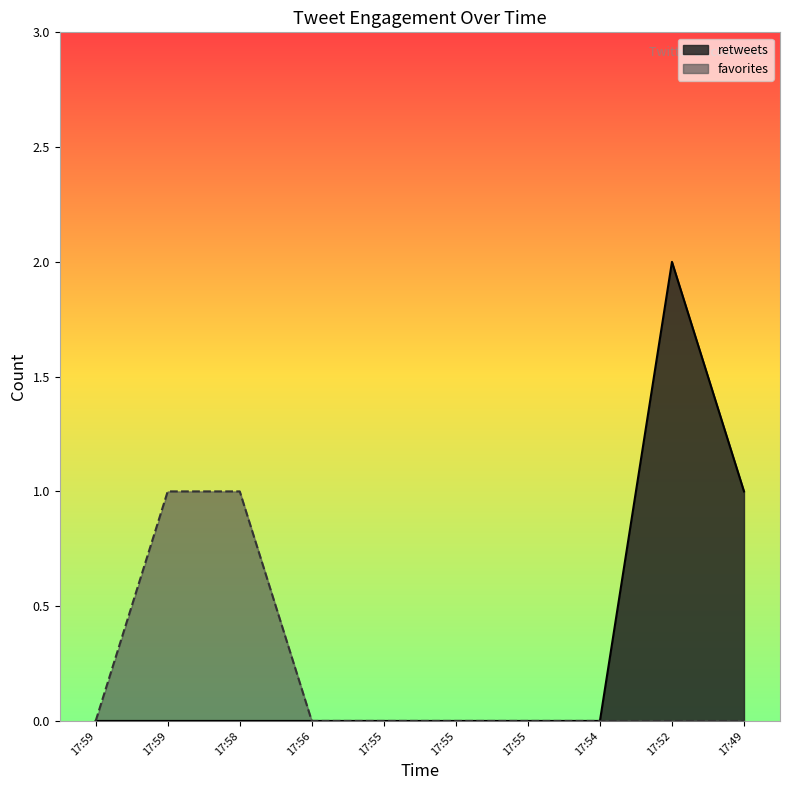

The value of retweets at 17:52 is 3. True or false?

False